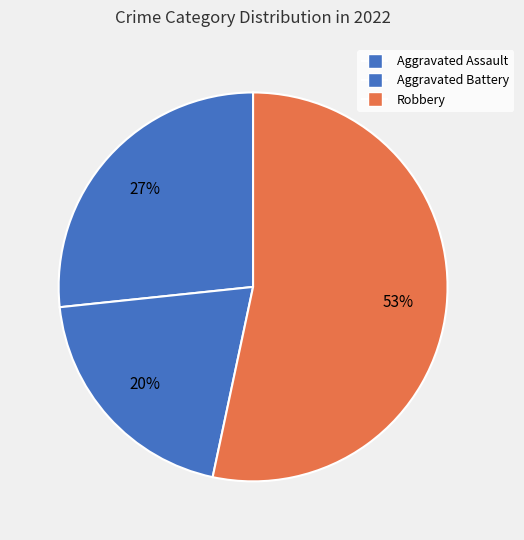

How many slices are in this pie chart?

3